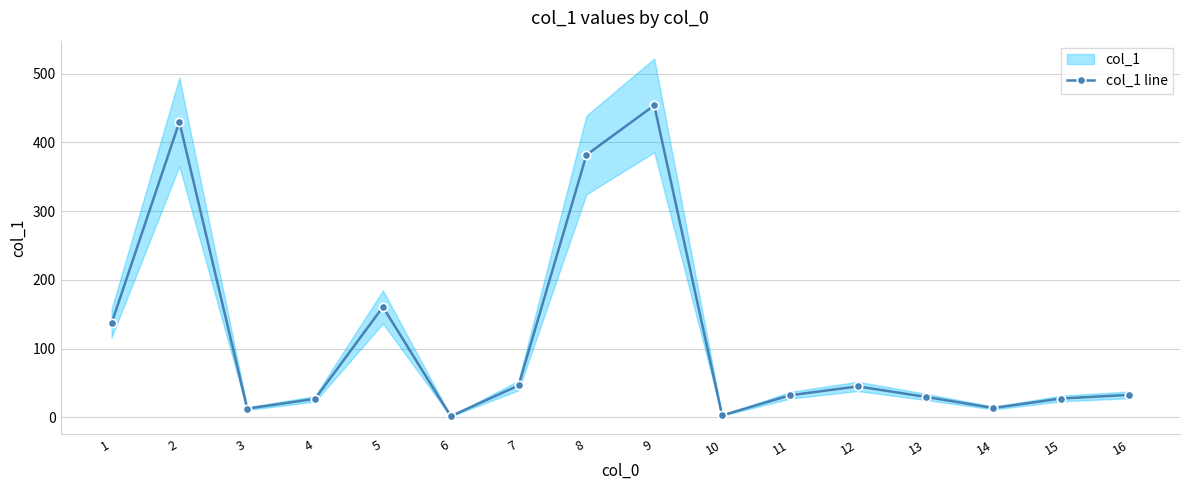

What is the average value?

114.8